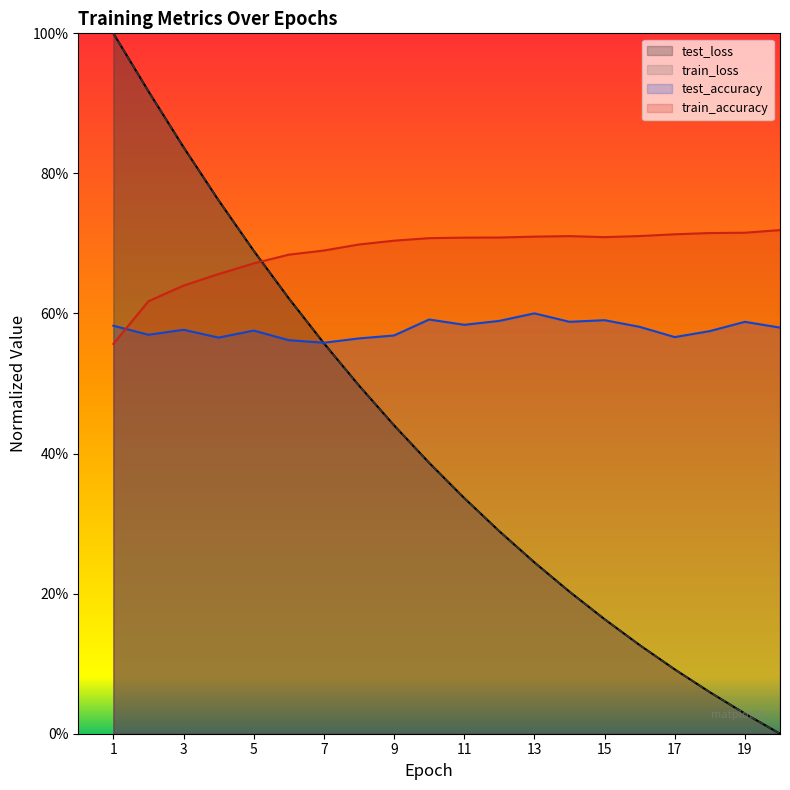

What are all the series names shown in the legend?

test_loss, train_loss, test_accuracy, train_accuracy